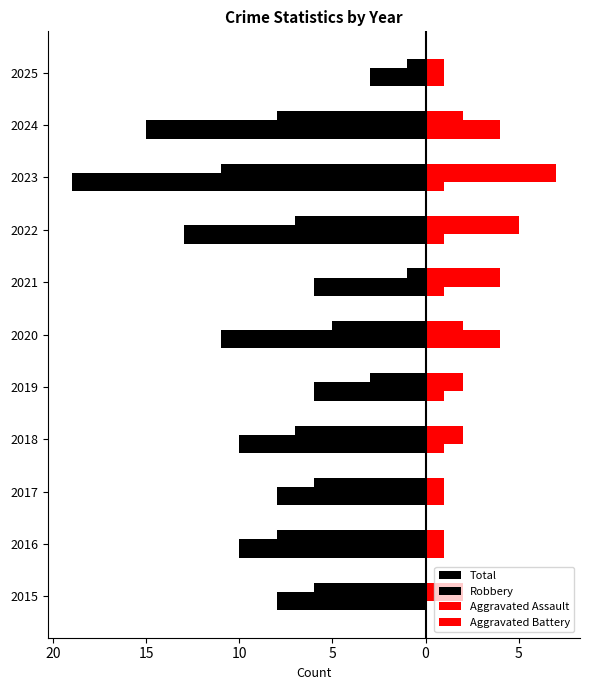

Reading left to right, what are all the values shown in this chart?

Total: -8	-10	-8	-10	-6	-11	-6	-13	-19	-15	-3
Robbery: -6	-8	-6	-7	-3	-5	-1	-7	-11	-8	-1
Aggravated Assault: 0	1	1	1	1	4	1	1	1	4	1
Aggravated Battery: 2	1	1	2	2	2	4	5	7	2	1